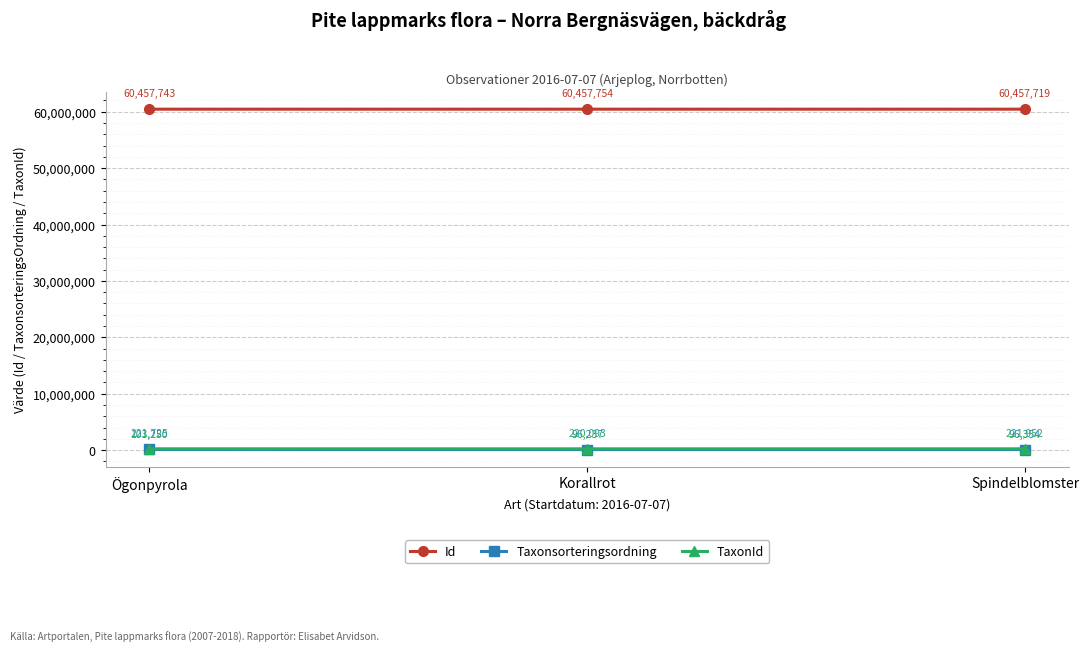

What is the value of the Taxonsorteringsordning point at the 3rd from the left?

96354